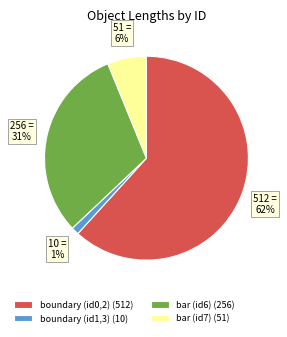

What percentage is the boundary (id1,3) (10) slice, to the nearest percent?

1%